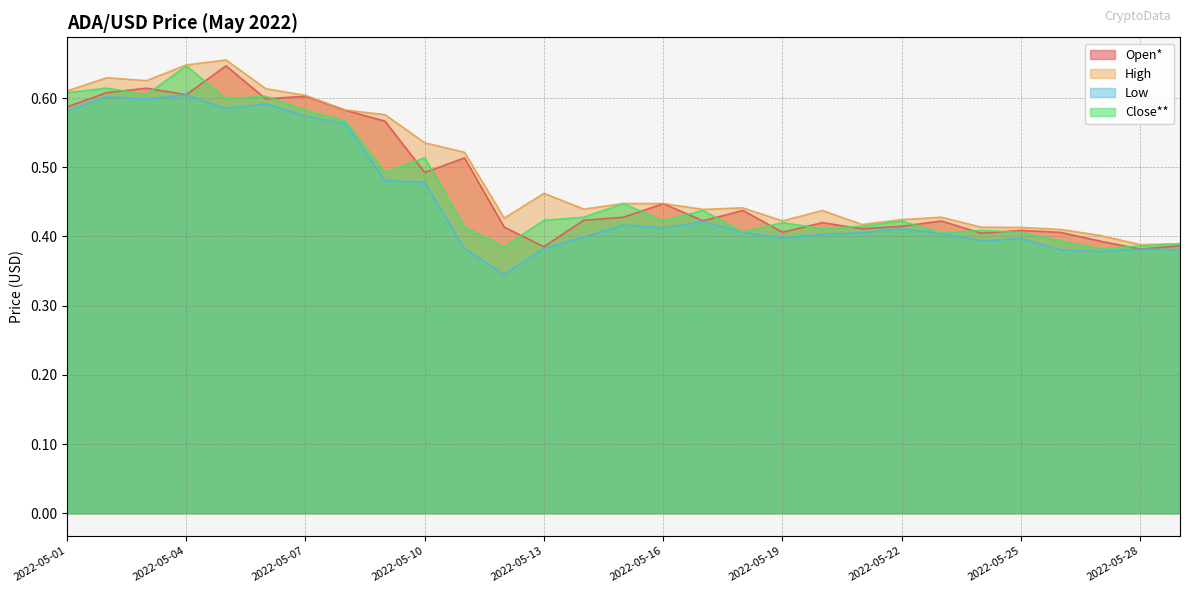

List the labels in order of Open* value, smallest first.

2022-05-28, 2022-05-13, 2022-05-29, 2022-05-27, 2022-05-24, 2022-05-26, 2022-05-19, 2022-05-25, 2022-05-21, 2022-05-12, 2022-05-22, 2022-05-20, 2022-05-23, 2022-05-17, 2022-05-14, 2022-05-15, 2022-05-18, 2022-05-16, 2022-05-10, 2022-05-11, 2022-05-09, 2022-05-08, 2022-05-01, 2022-05-06, 2022-05-07, 2022-05-04, 2022-05-02, 2022-05-03, 2022-05-05